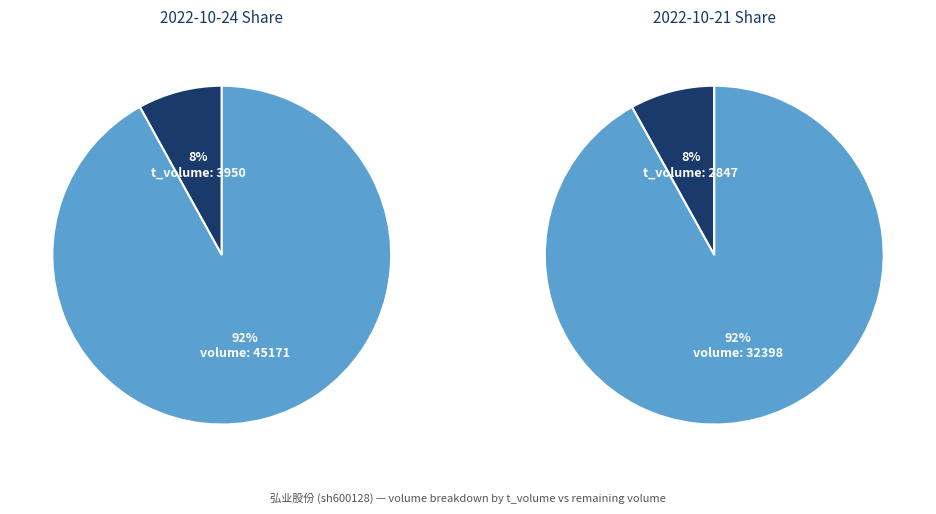

True or false: 35245 accounts for 59% of the total.

False